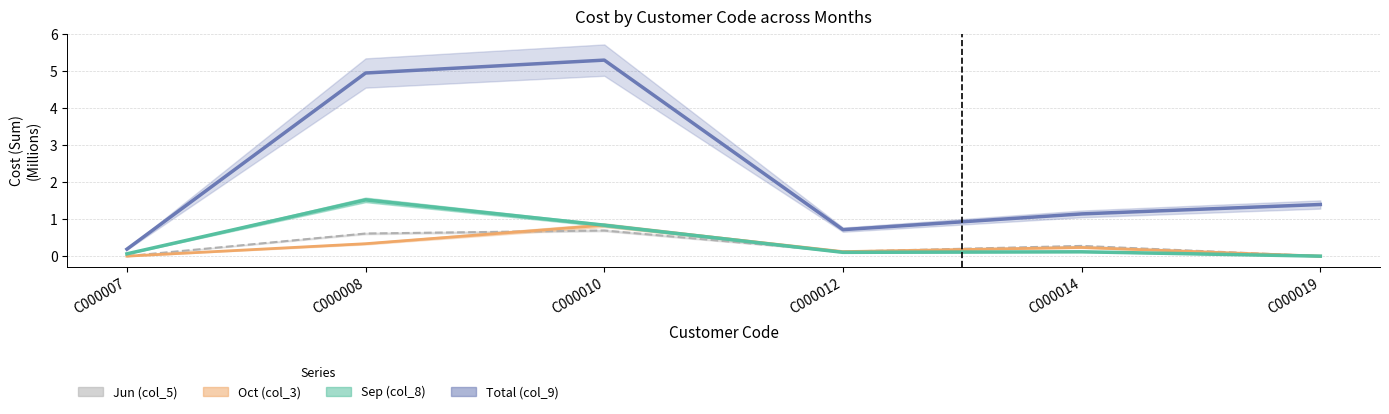

Which series changed the most between C000007 and C000014?

Total (col_9)